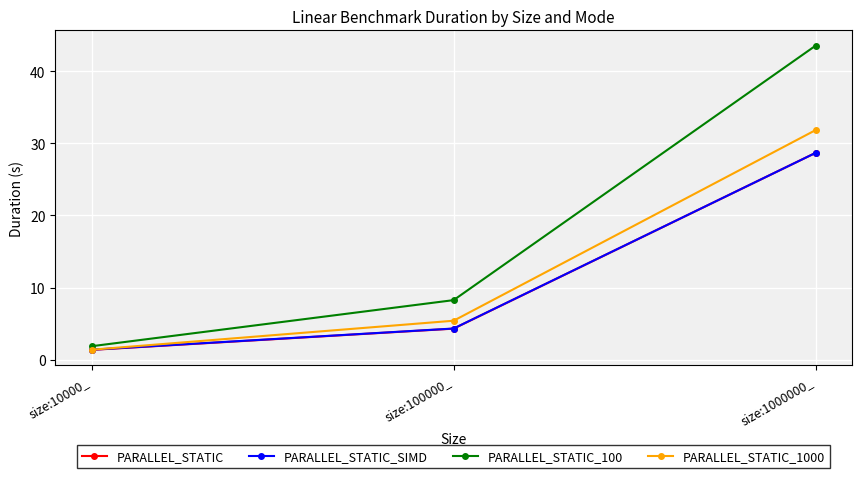

How many lines are shown in the chart?

4